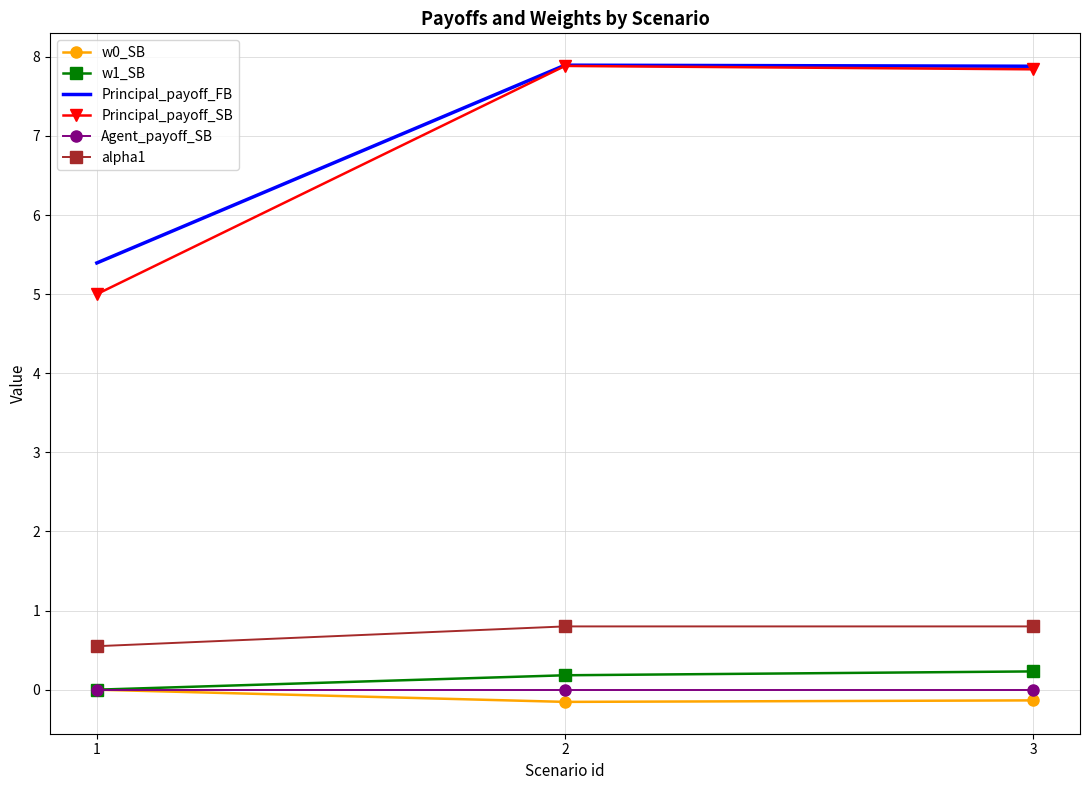

The value of alpha1 at 1 is 0.6. True or false?

True